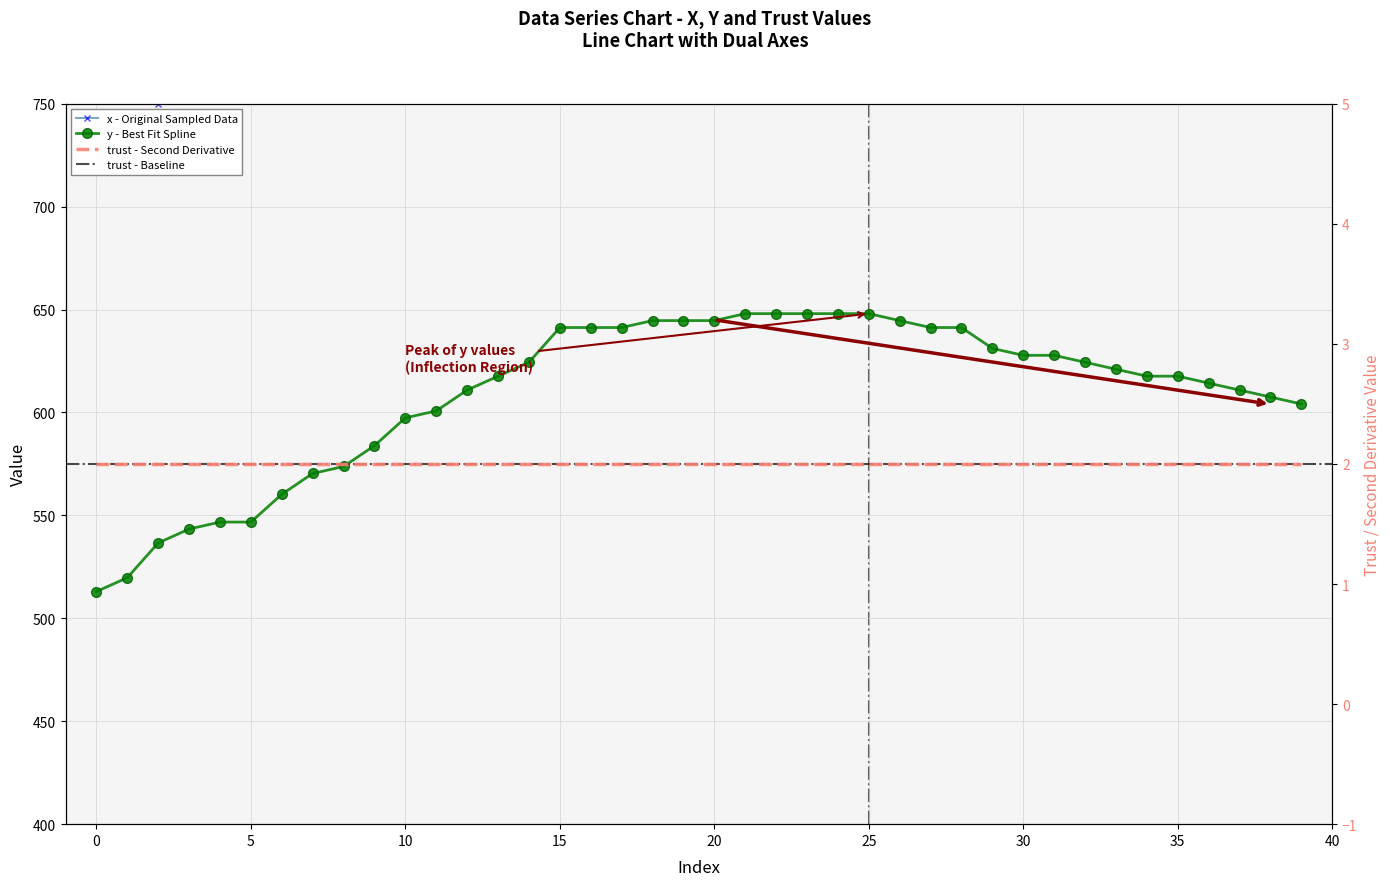

At how many categories does at least one series exceed 867?

25